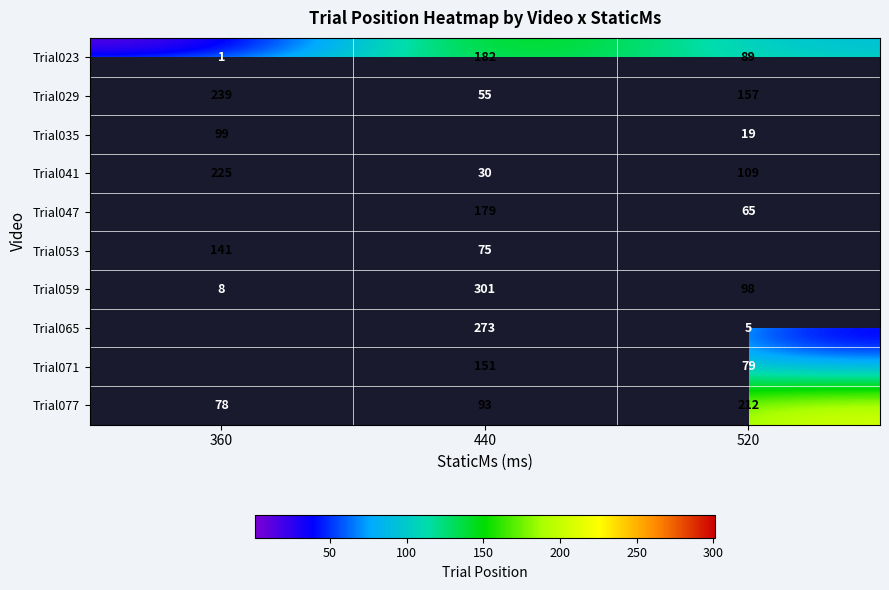

Is the value of Trial071 at 520 greater than the value of Trial077 at 520?

No